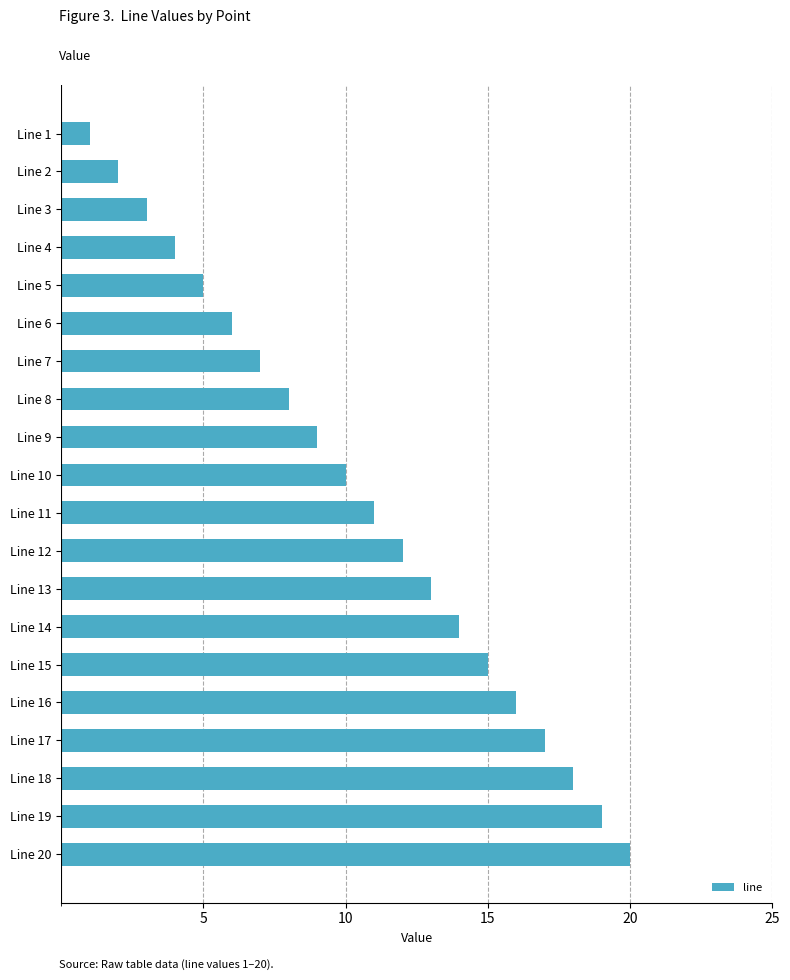

Where is the data nearest to the value 10?

Line 10